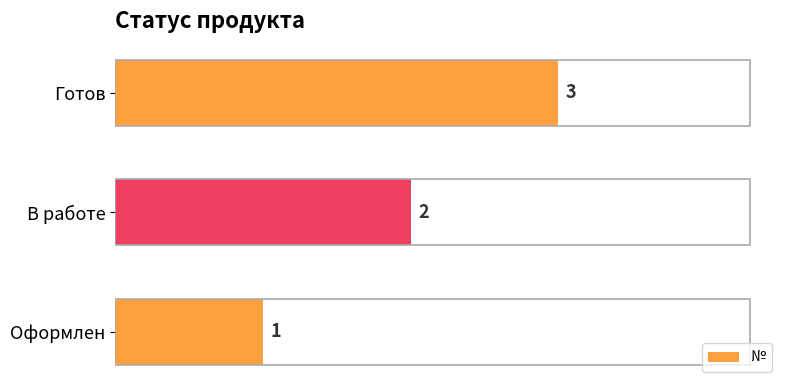

Is it true that the value at Готов is 3?

True